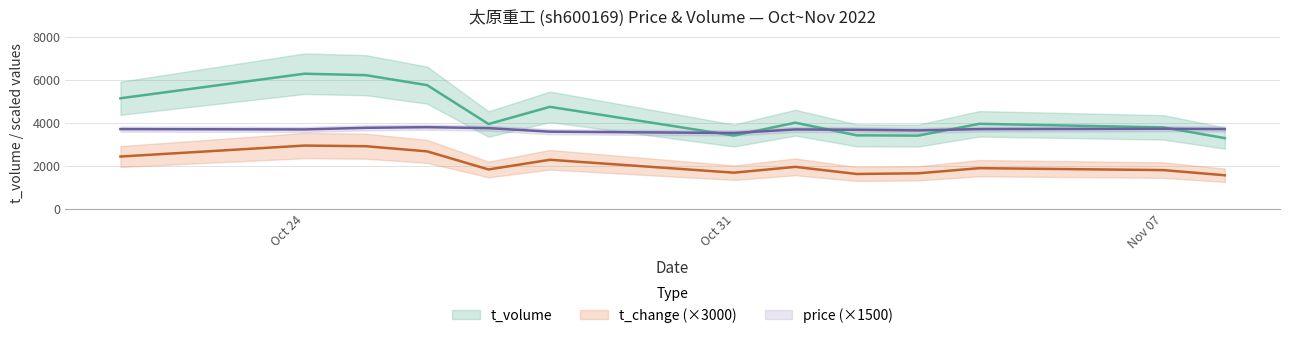

What is the smallest value displayed?

1560.0